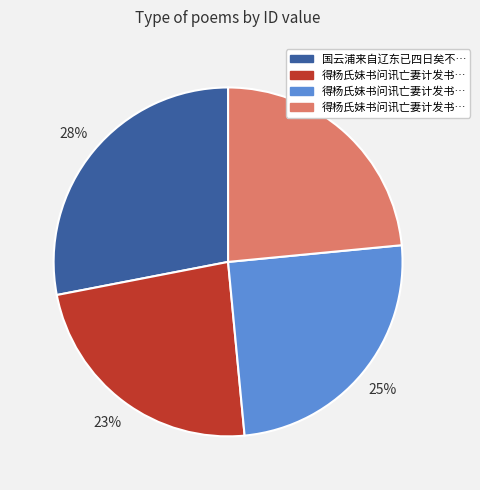

To the nearest percent, what is the average slice percentage?

25%